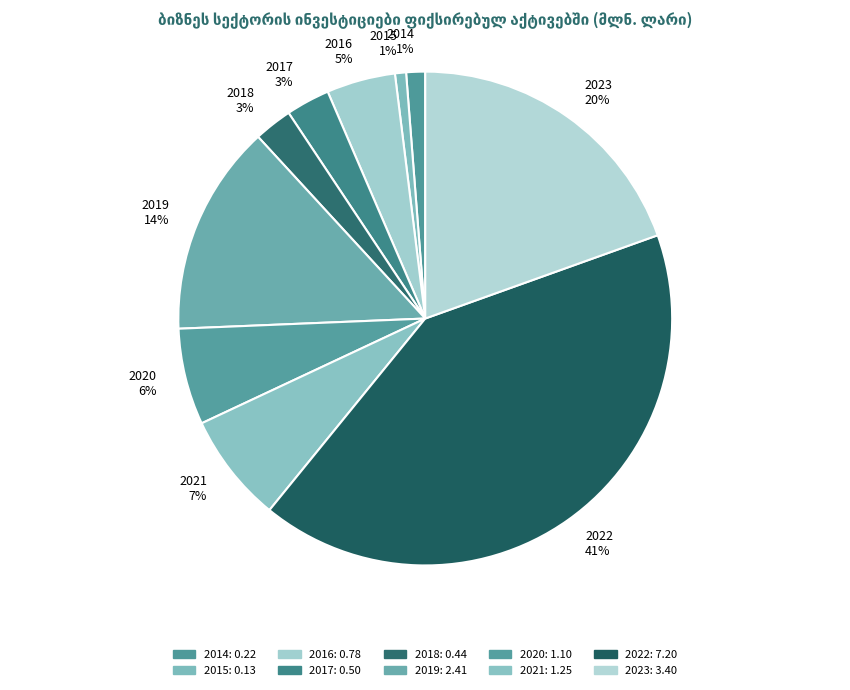

Is the sum of 2017 and 2021 greater than half?

No